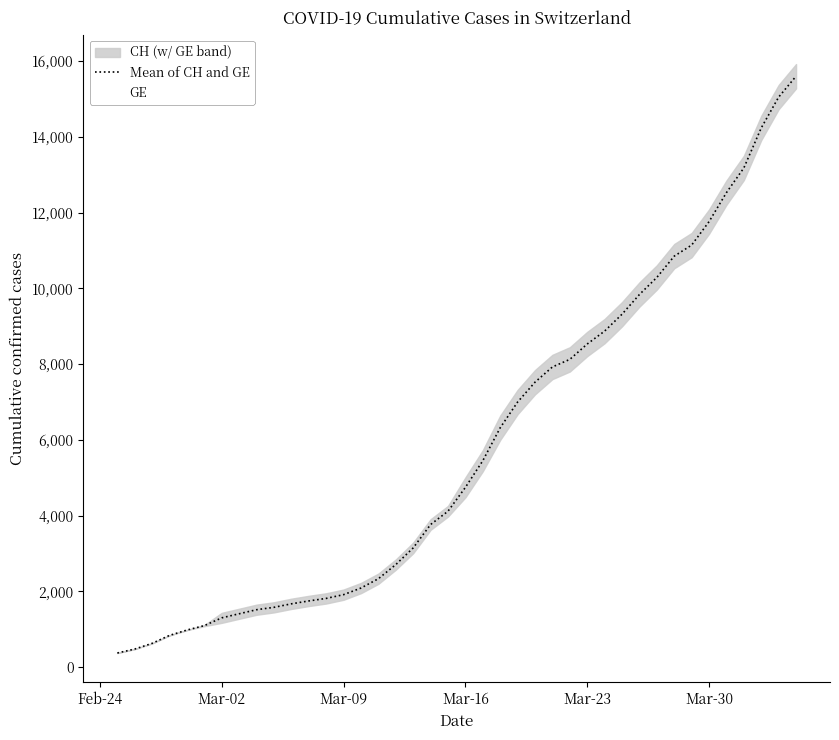

Is the value of GE at Mar-09 greater than the value of Mean of CH and GE at 33?

No